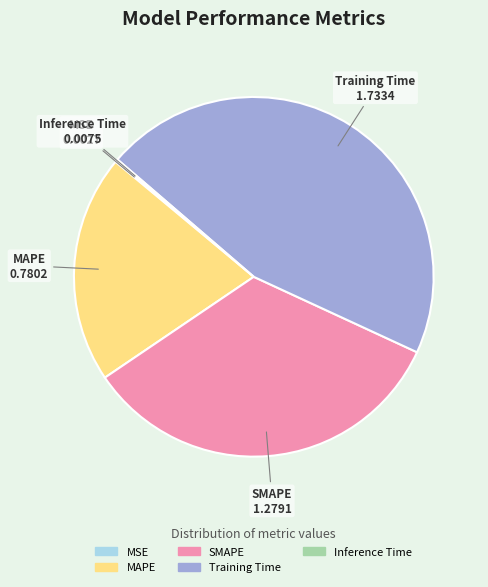

Is it true that MAPE is 10% of the pie?

False